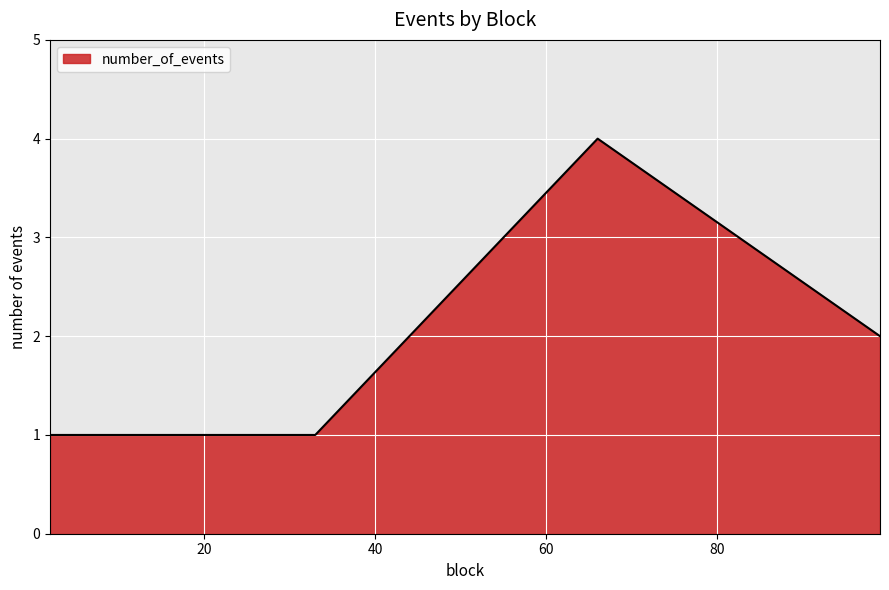

What is the greatest value displayed?

4